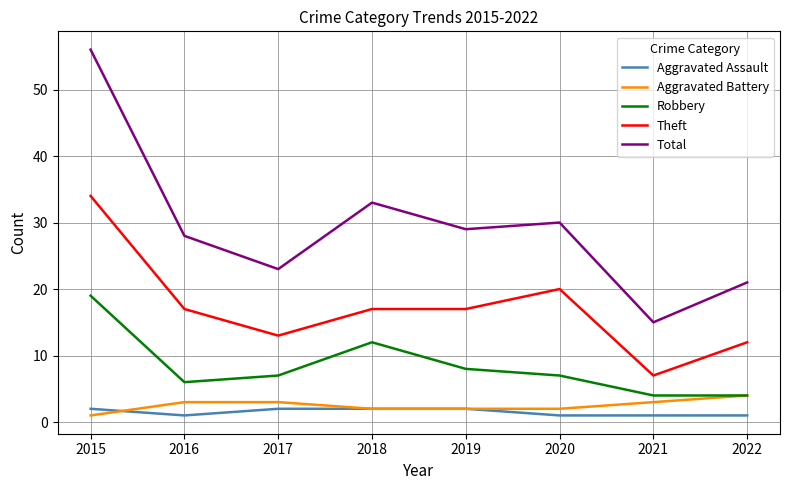

Which series has the largest total across all categories?

Total